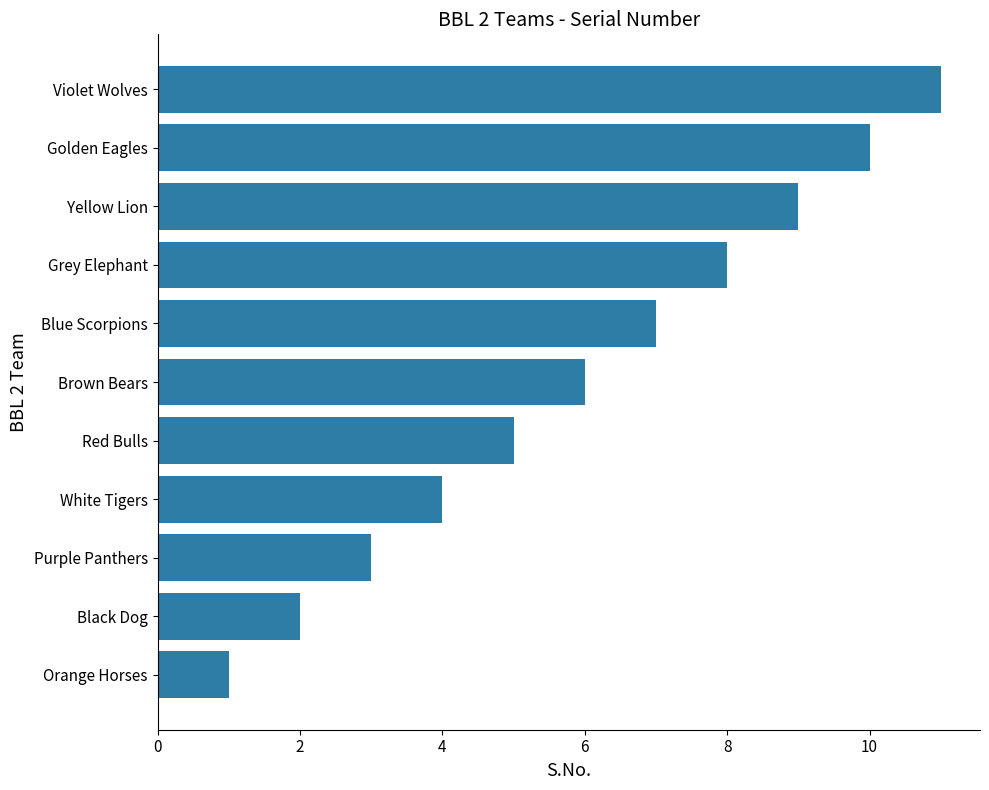

How many distinct data groups are displayed?

1